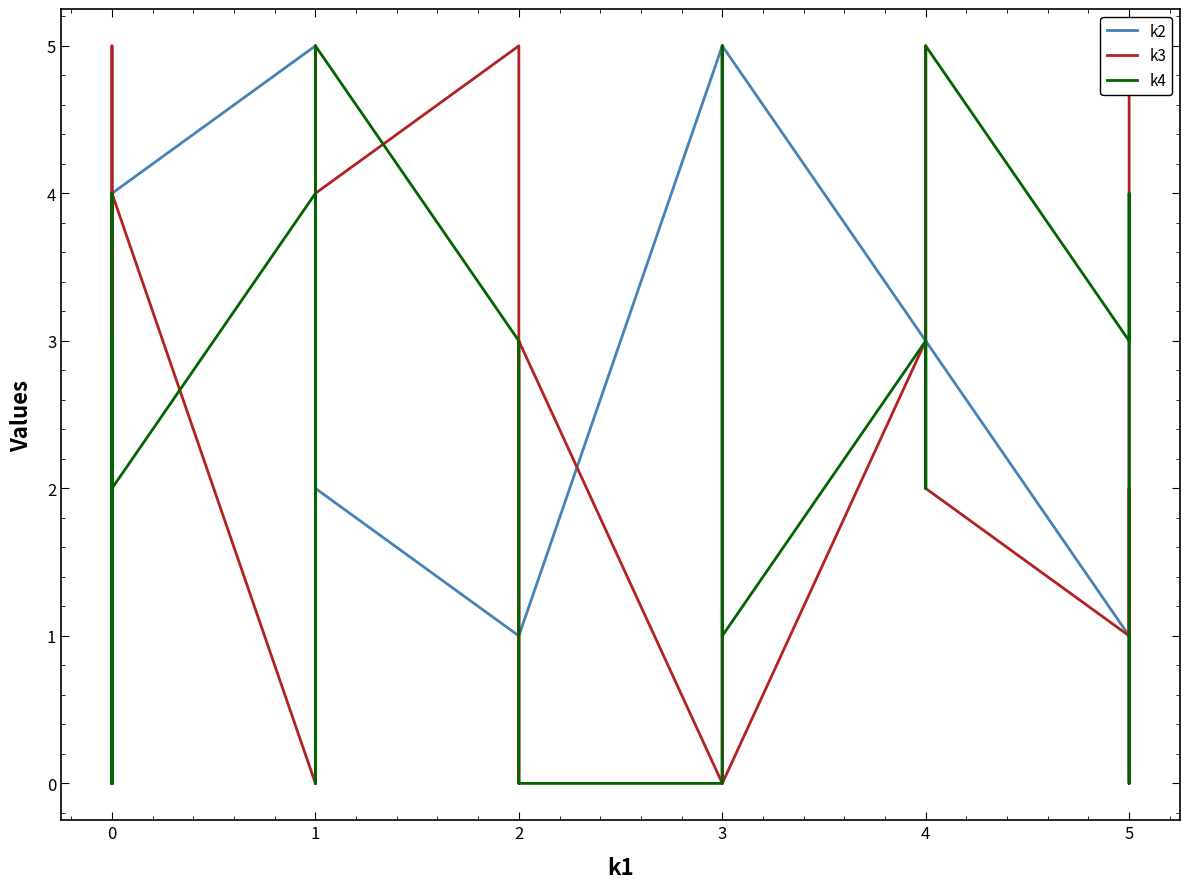

Is it true that k4 equals 2 at 0?

True